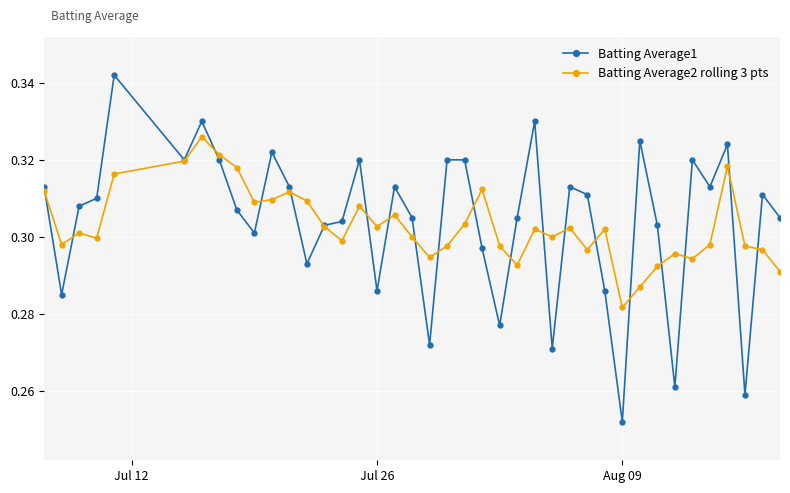

True or false: Batting Average1 has more than 1 interior local peaks.

True